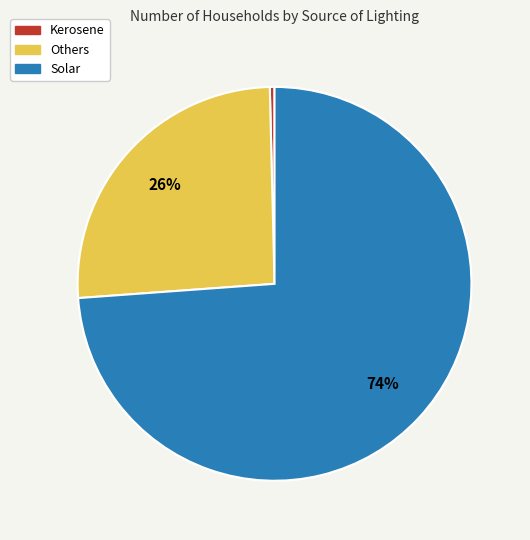

Which category has the smallest portion of the pie?

Kerosene